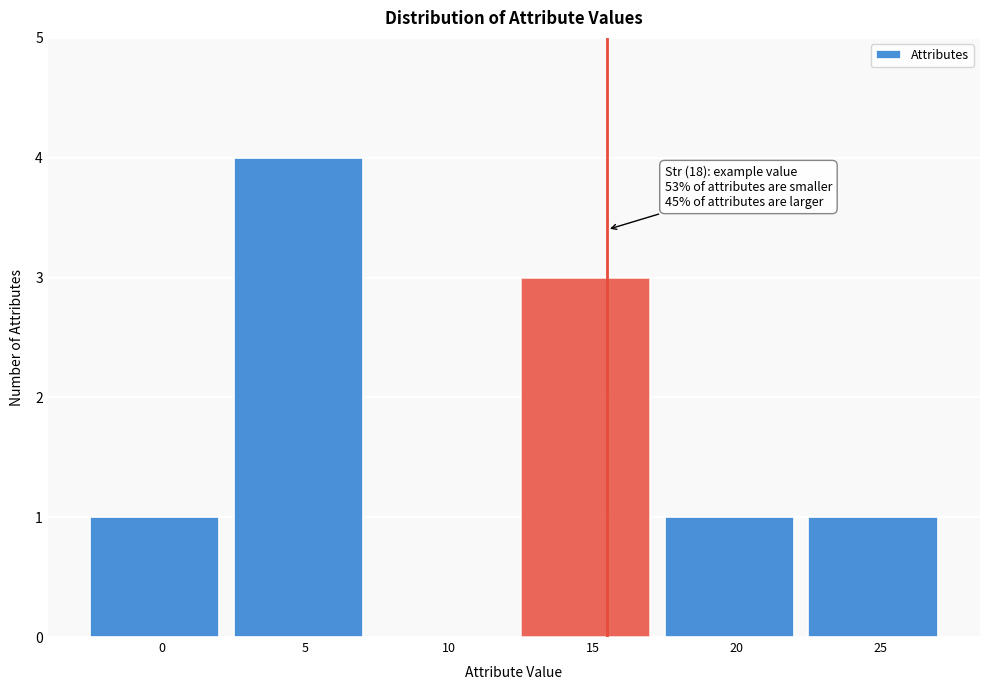

Reading left to right, extract all data points from this chart.

0=1	5=4	10=0	15=3	20=1	25=1